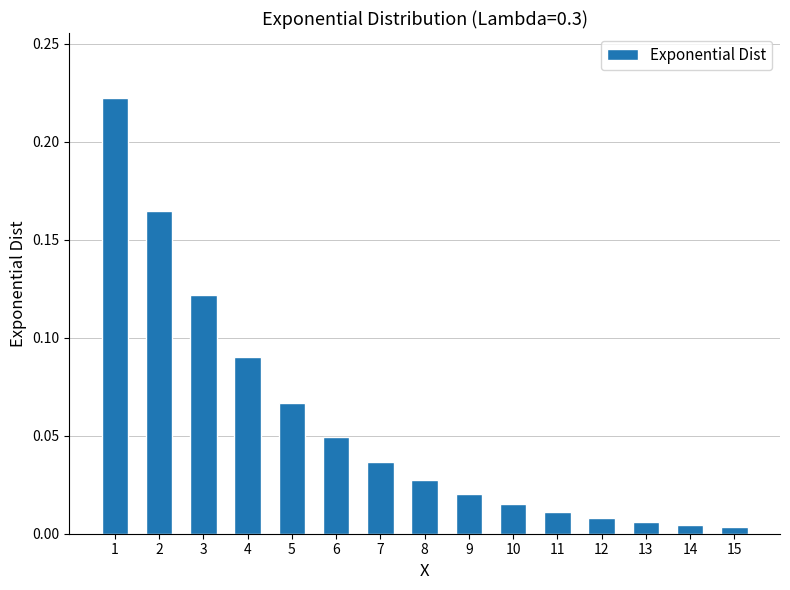

Between 12 and 1, which is larger?

1